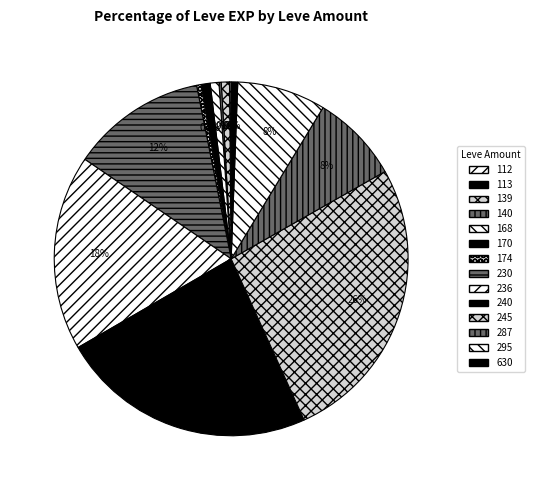

True or false: 112 accounts for 10% of the total.

False